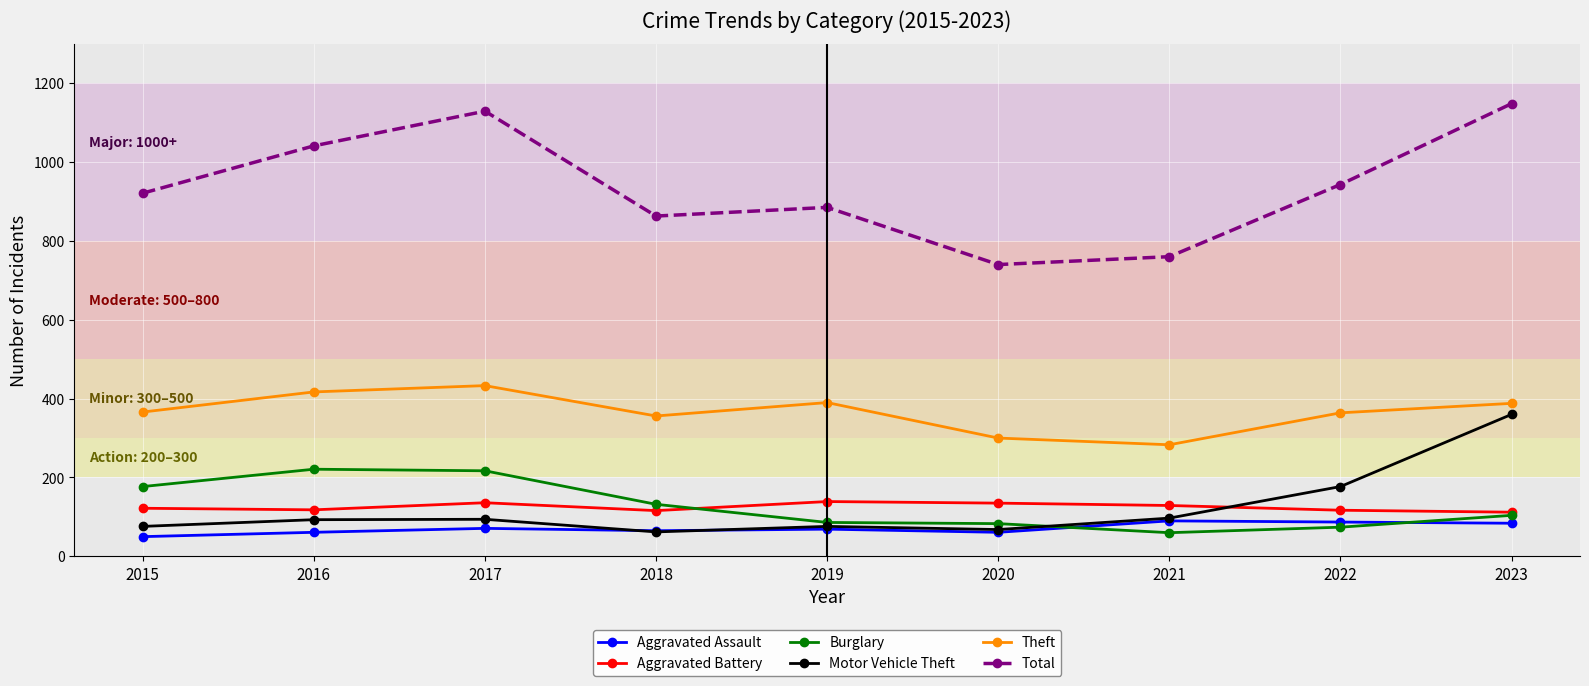

Which series changed the most between 2017 and 2020?

Total